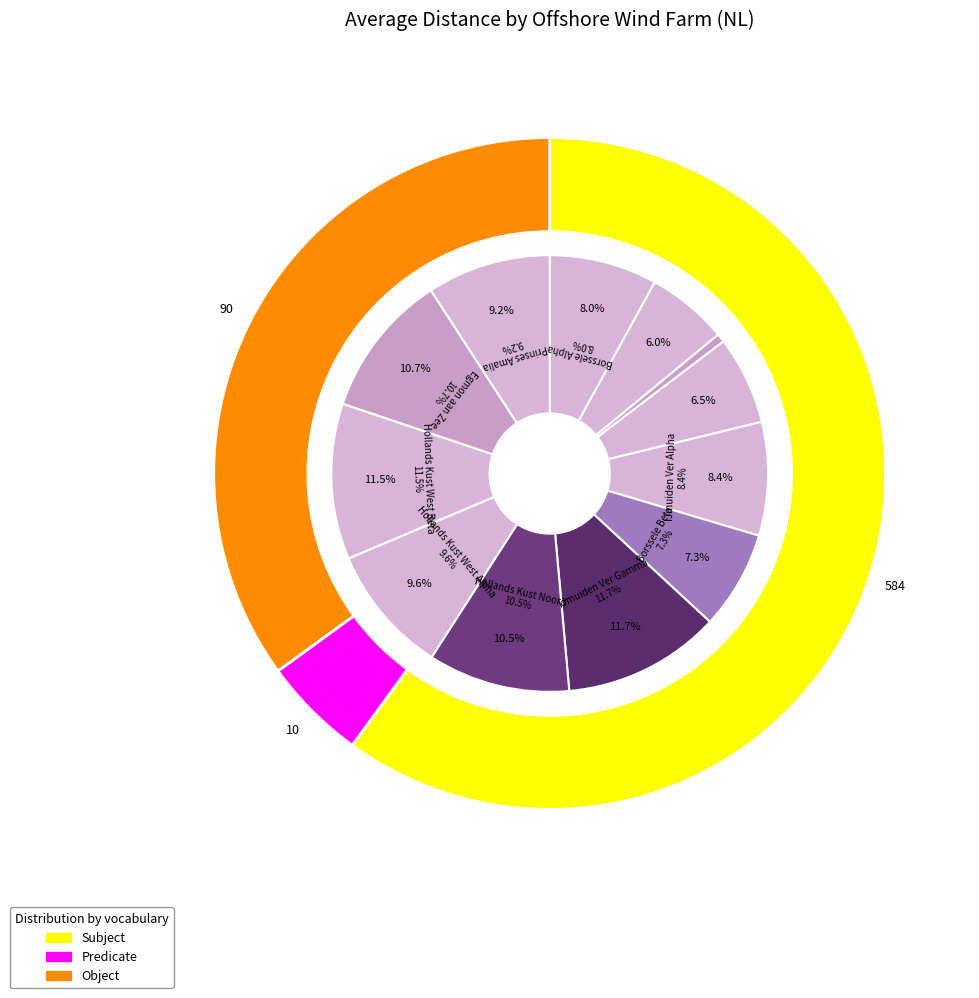

Approximately how many times larger is the value at Egmon aan Zee compared to IJmuiden Ver Beta?

1.6